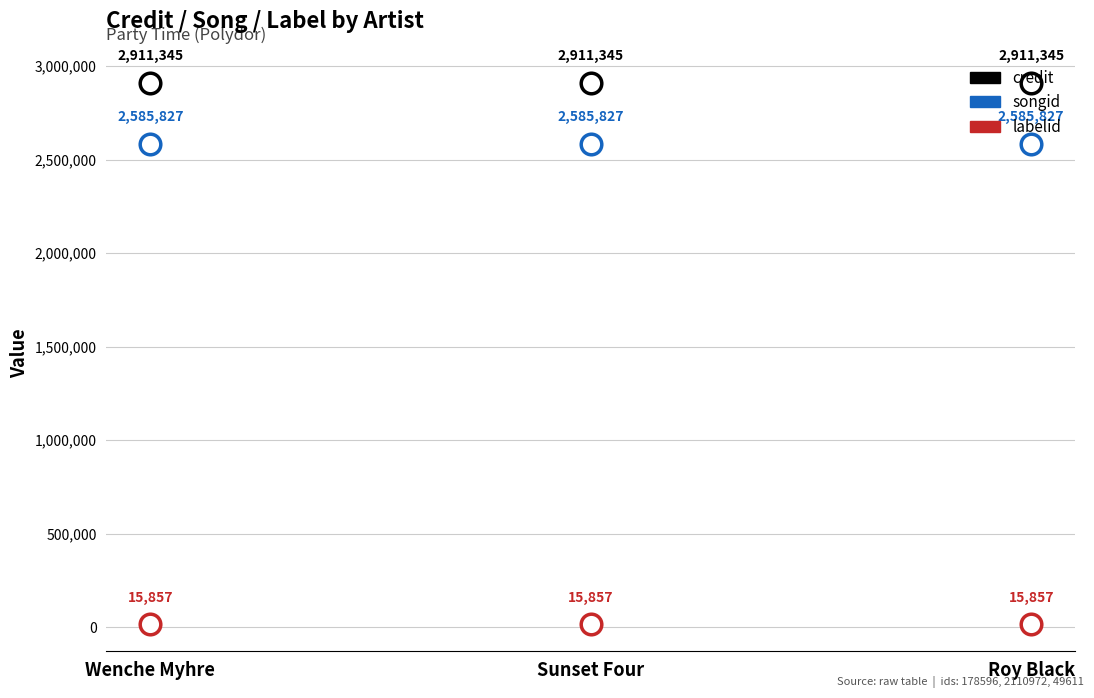

Is the value of credit at Roy Black greater than the value of labelid at Sunset Four?

Yes